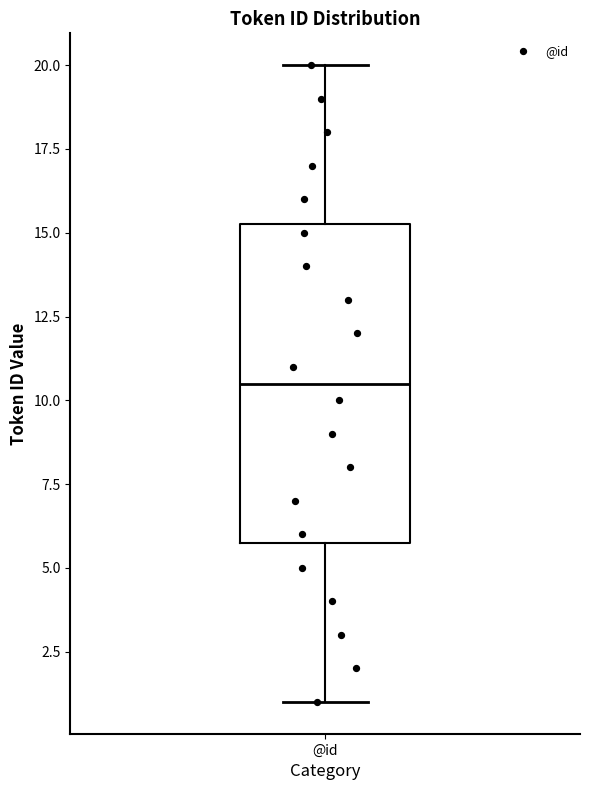

Where is the upper edge of the box for @id on the y-axis? The values are not printed on the chart, so give them approximately, as read against the axis.

15.5